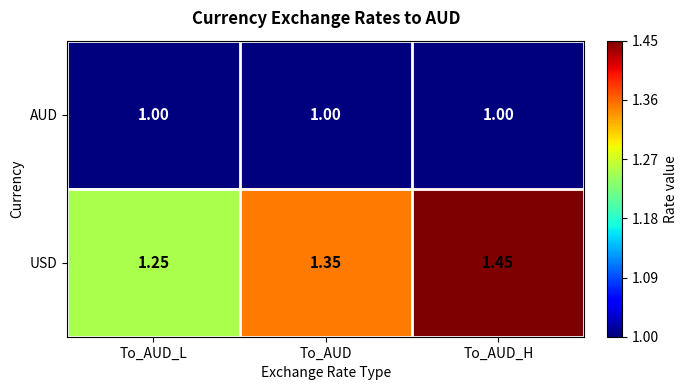

Which category has the lowest value in the USD series?

To_AUD_L